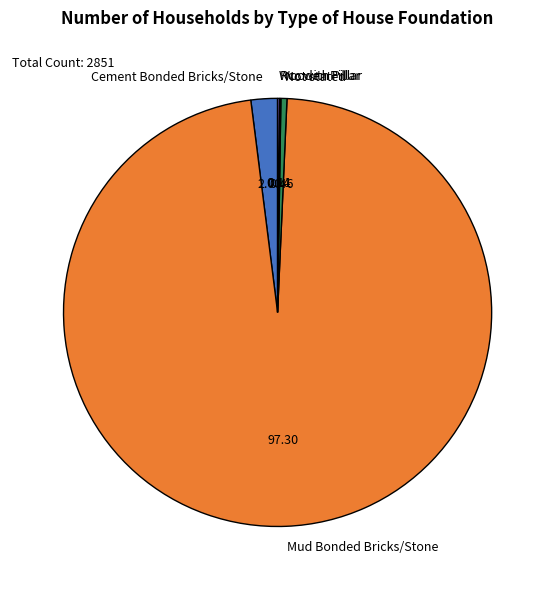

What is the largest slice in the pie chart?

Mud Bonded Bricks/Stone